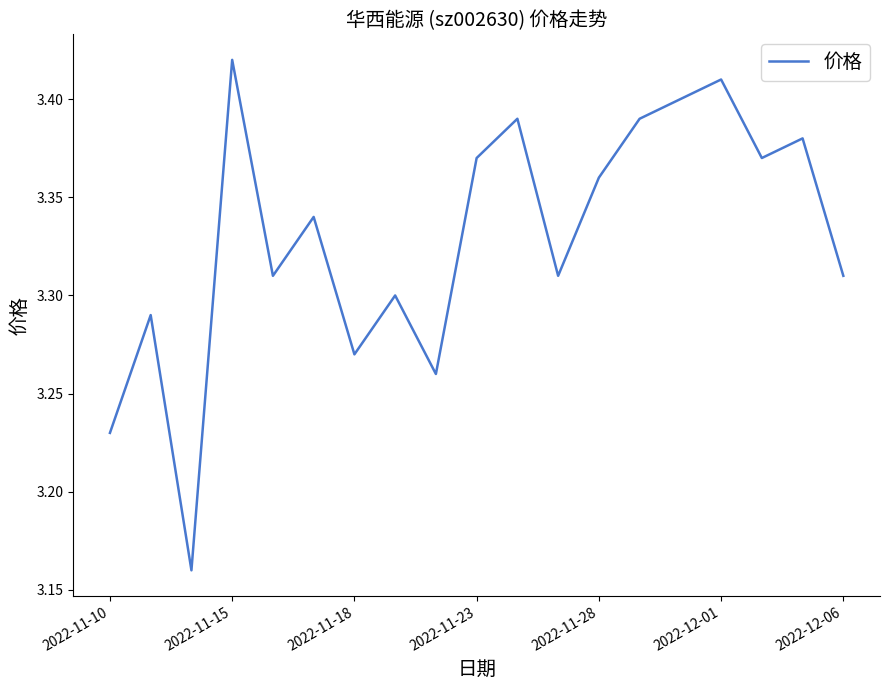

How many values are between 3 and 4?

19